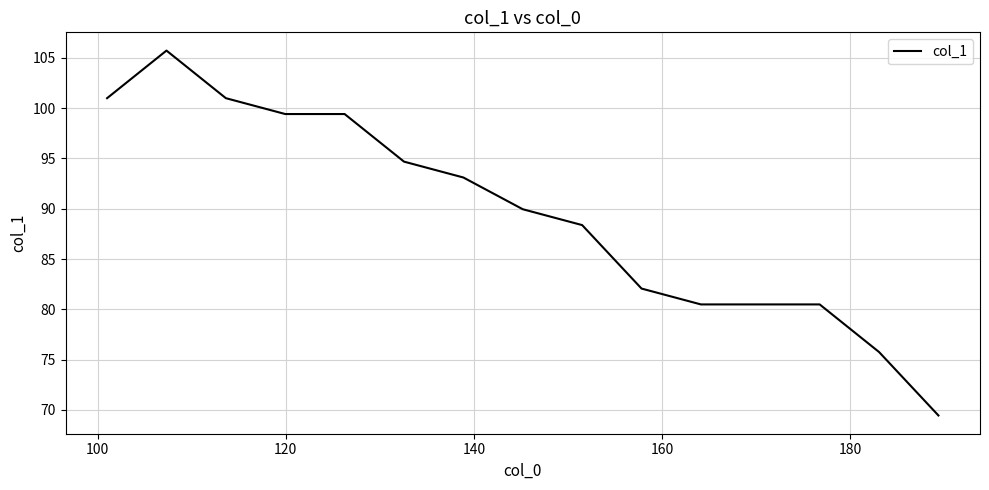

Count the number of categories in the chart.

15